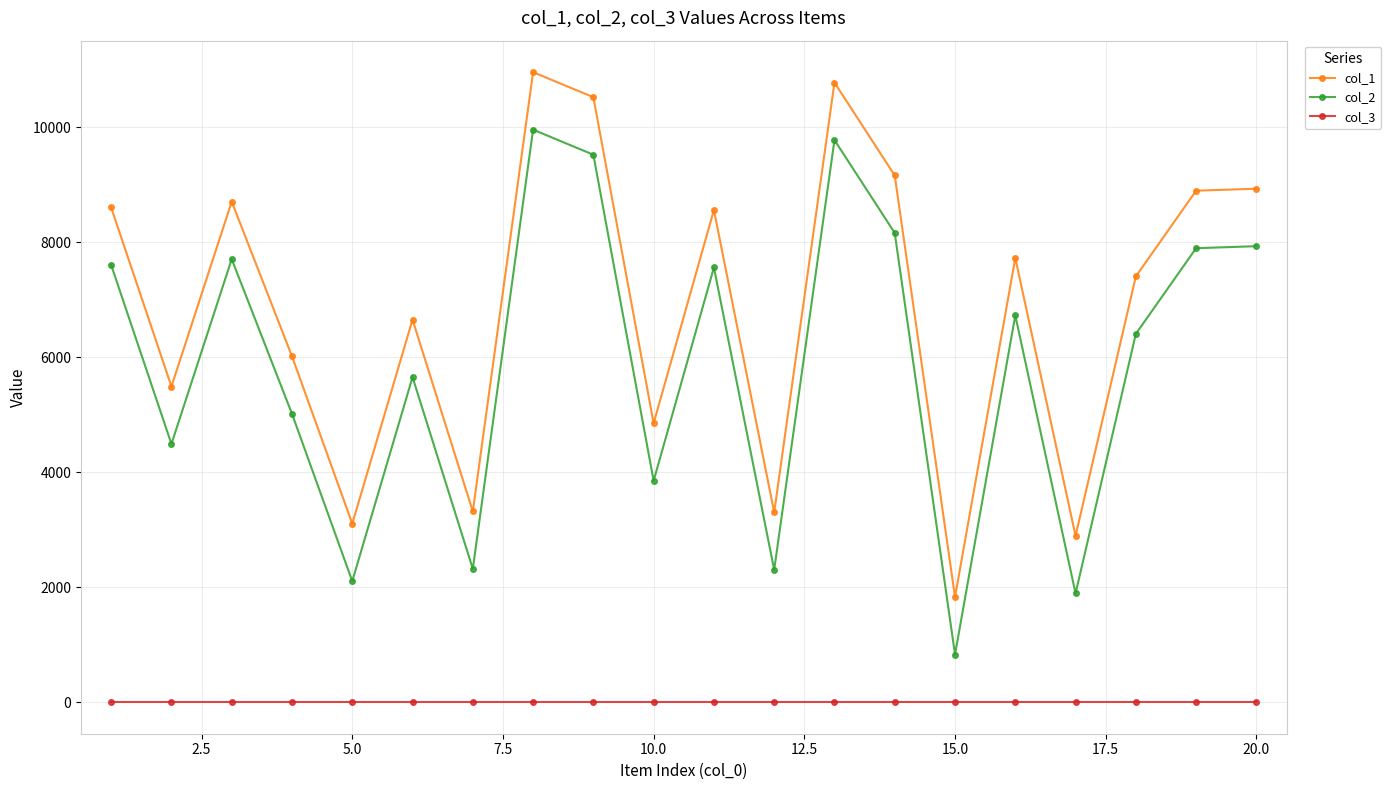

Count the number of data series in this chart.

3